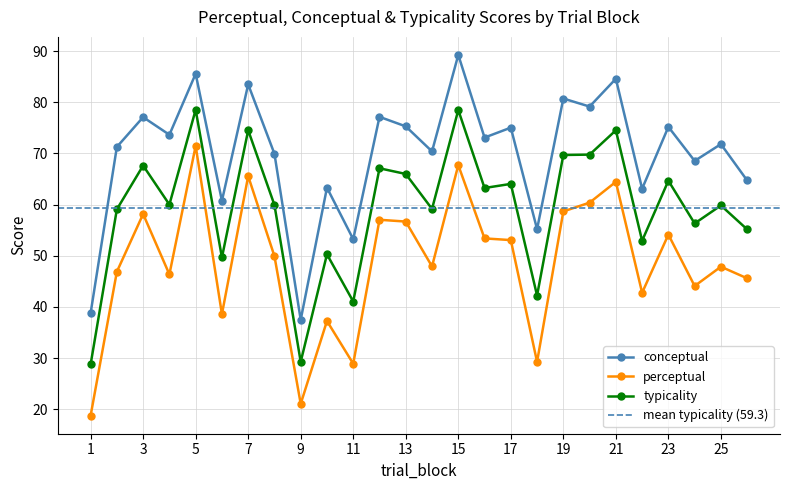

How many interior local peaks does the perceptual series have?

9